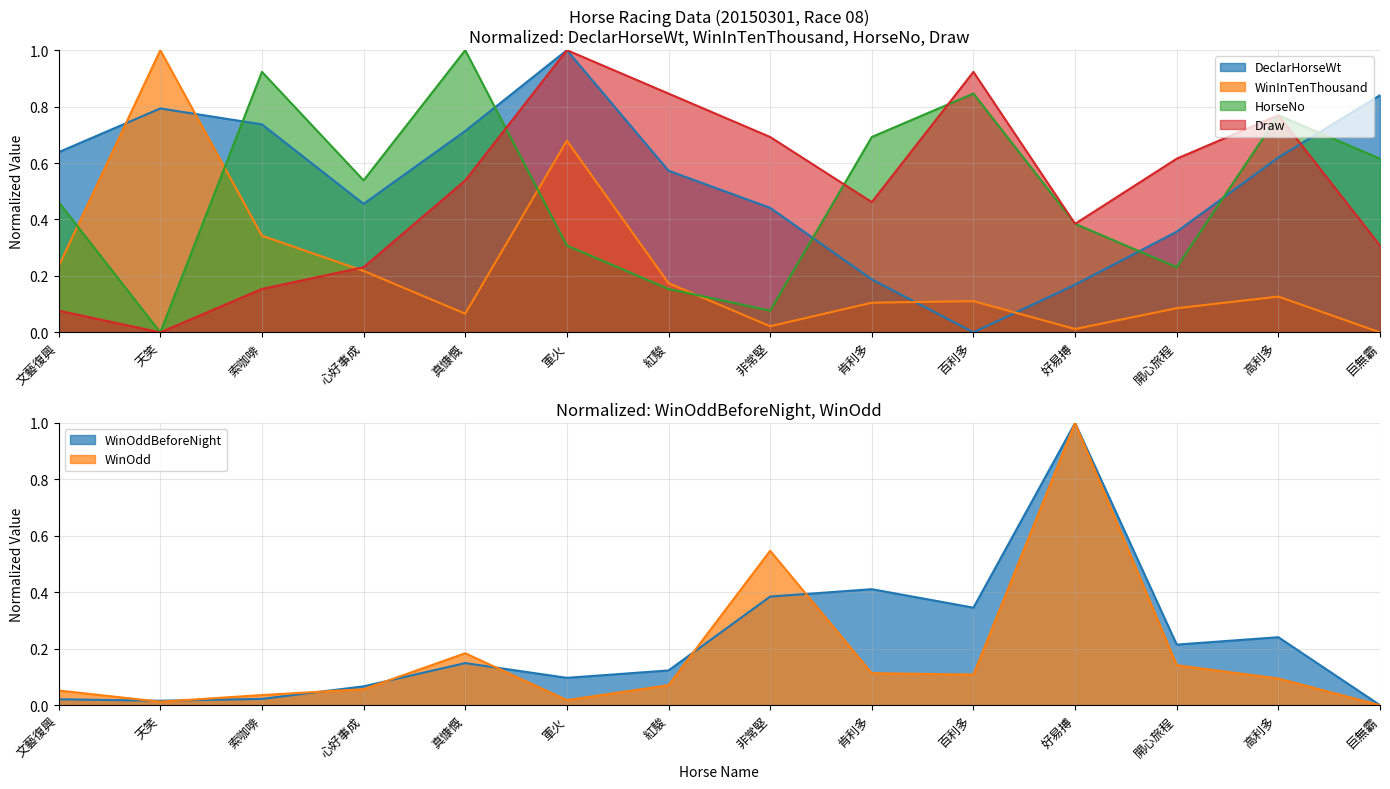

What is the maximum value shown in the chart?

1.0